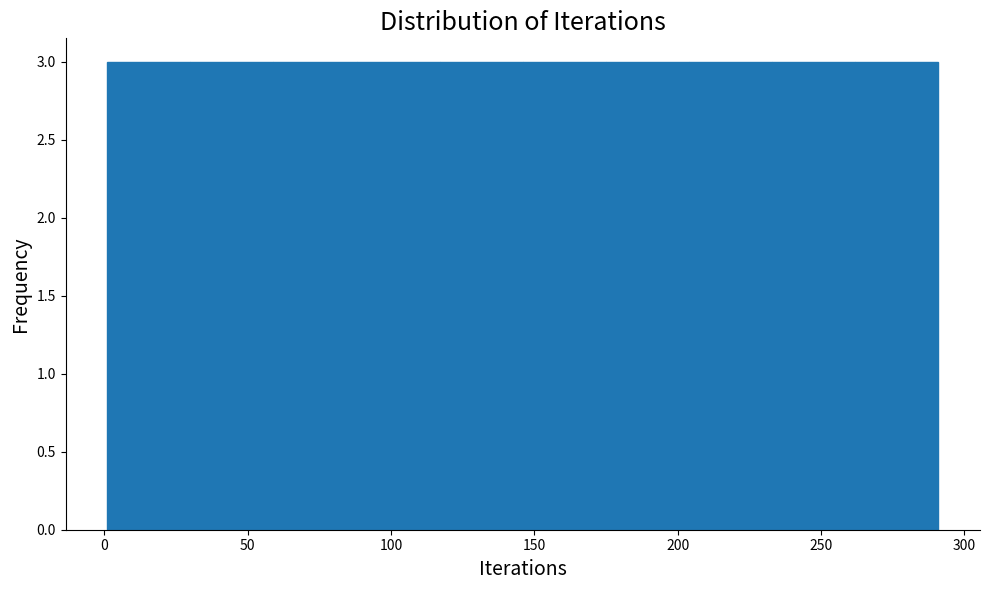

Reading left to right, list every bar in this chart as the range it spans on the x-axis followed by its height. Neither the bar edges nor the heights are printed on the chart, so give them approximately, as read against the axes.

1 to 30: 3
30 to 59: 3
59 to 88: 3
88 to 117: 3
117 to 146: 3
146 to 175: 3
175 to 204: 3
204 to 233: 3
233 to 262: 3
262 to 291: 3